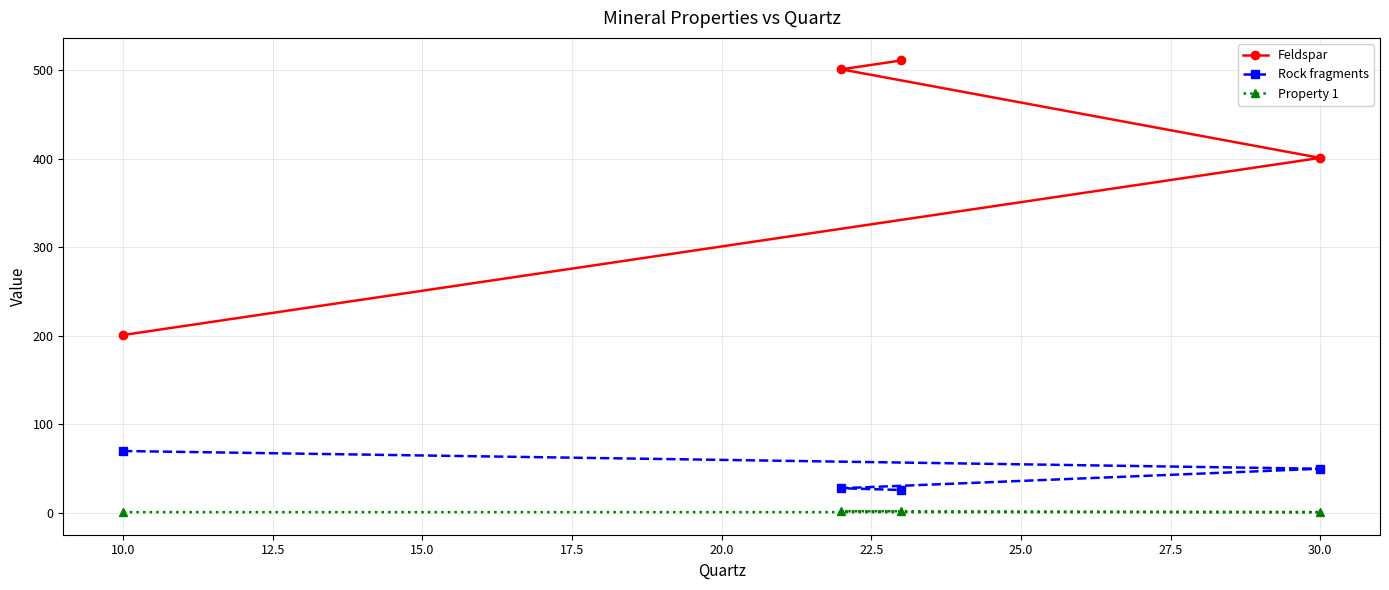

Is it true that Feldspar equals 79 at 10.0?

False